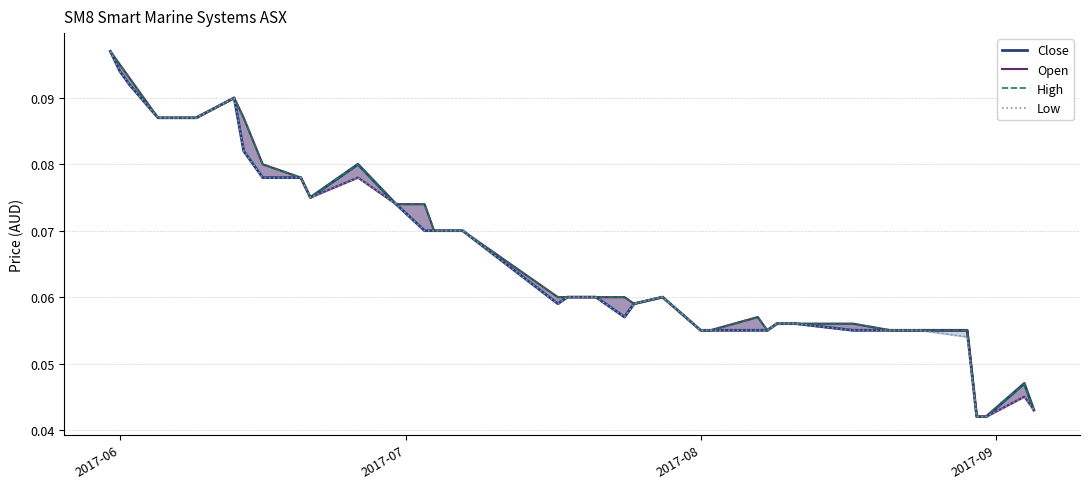

The value of Close at 29 is 0.0. True or false?

False